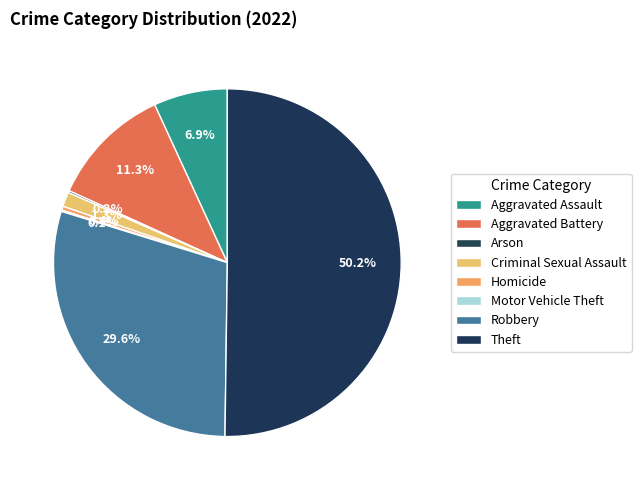

What percentage is the Criminal Sexual Assault slice, to the nearest percent?

1%